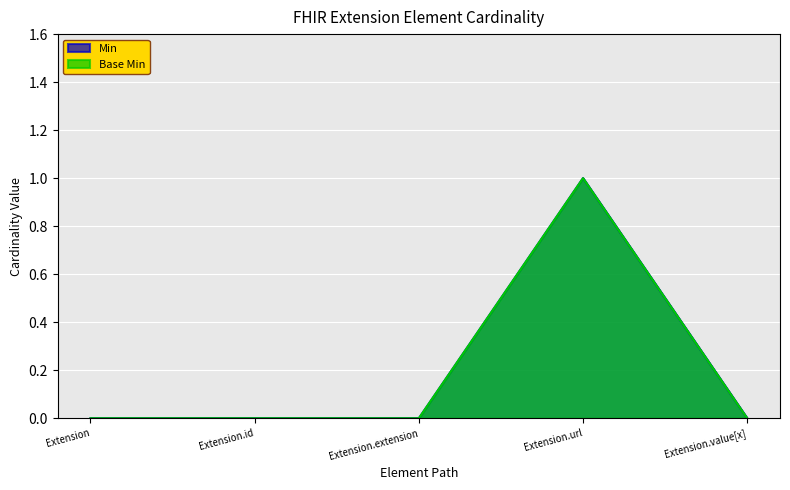

The Min series shows 0 at Extension.url. True or false?

False